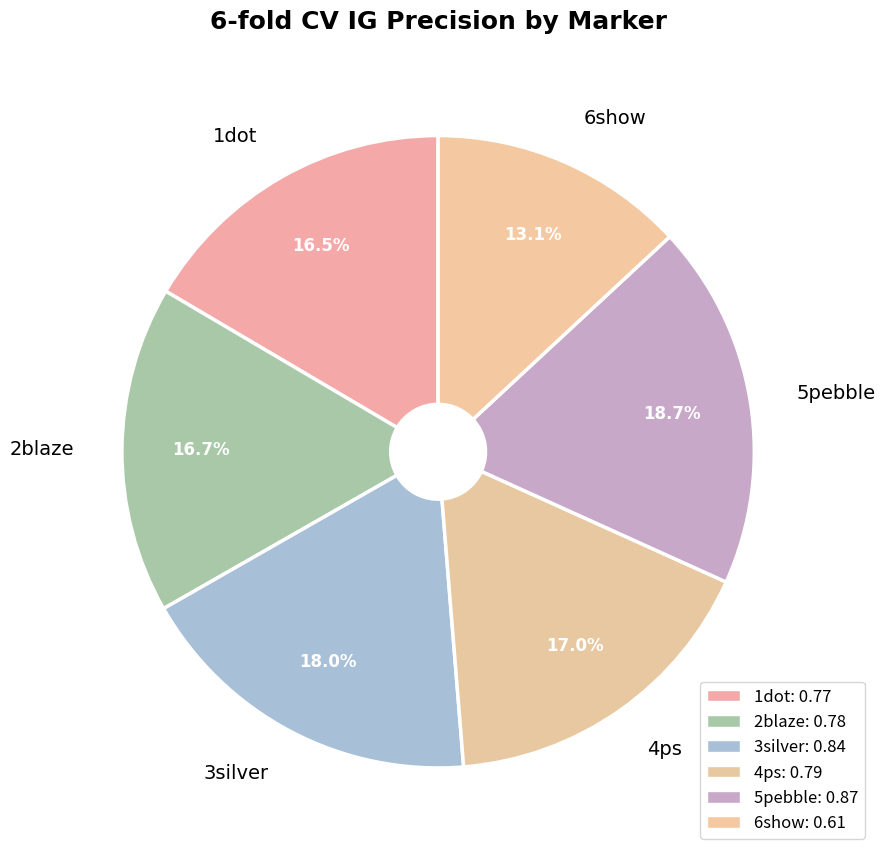

To the nearest percent, what is the difference between the 3silver and 2blaze slice percentages?

1%